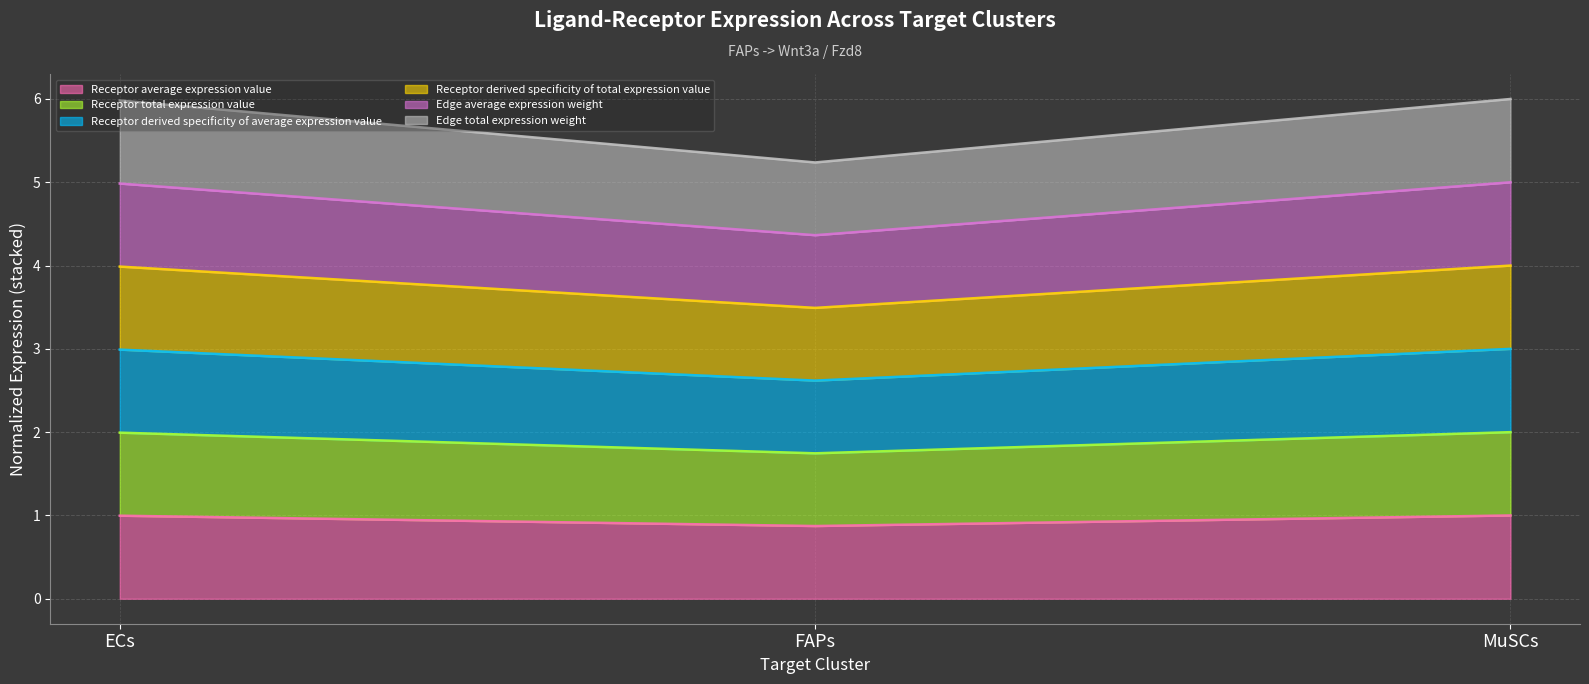

Where is Receptor derived specificity of average expression value nearest to the value 1?

FAPs